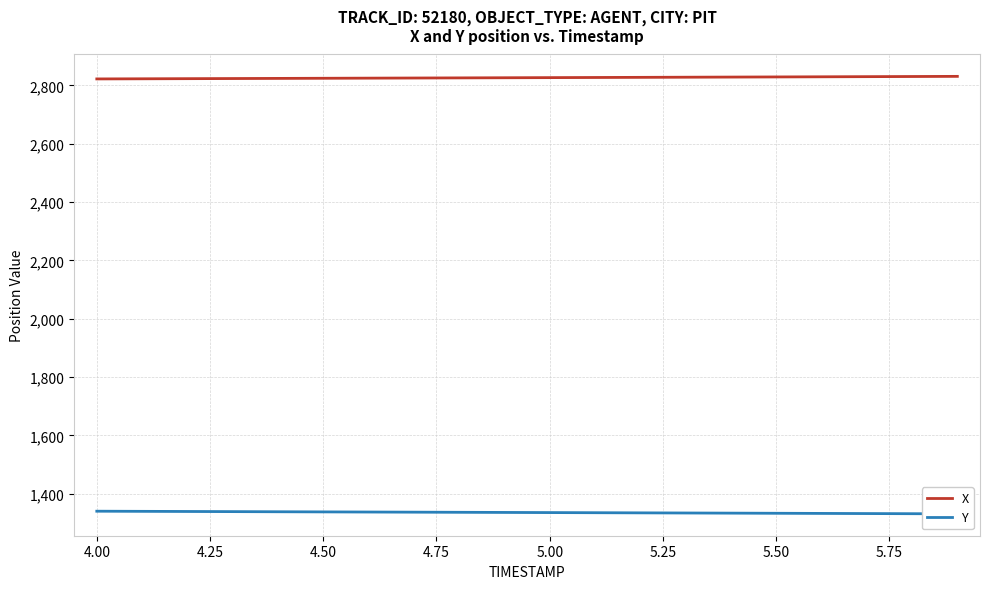

What is the difference between the second highest and second lowest values in the X series?

7.8